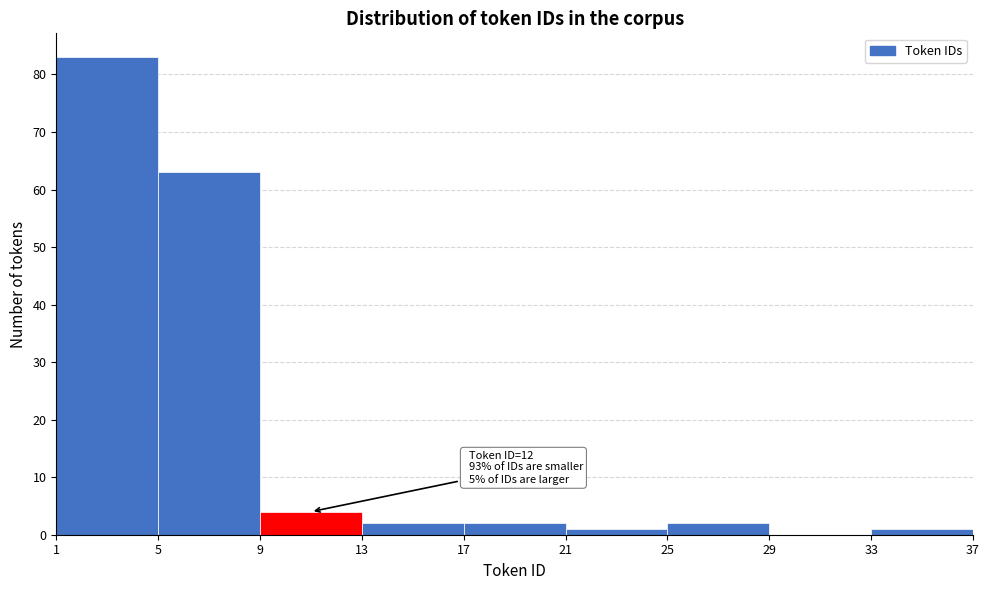

Over which range of the x-axis is the bar tallest?

1 to 5